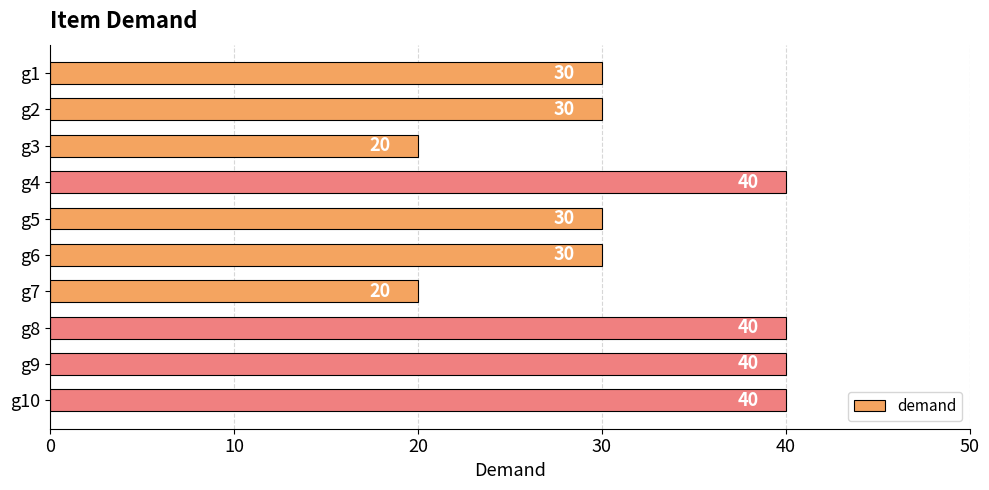

What is the difference between the maximum and second lowest values?

20